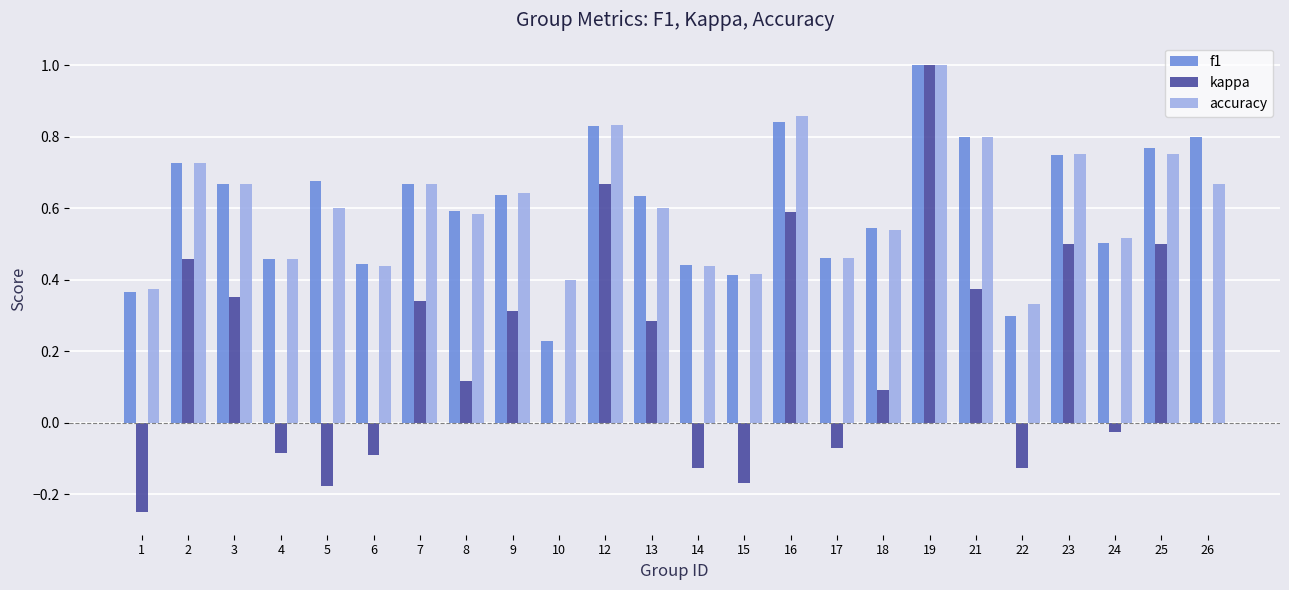

Which category has the highest value across all series?

19